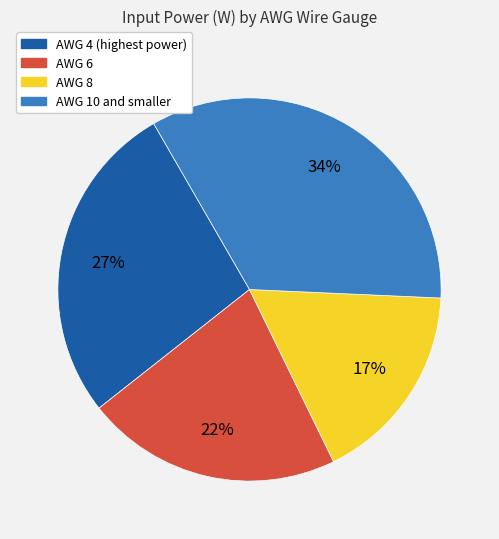

Count the number of slices in the pie.

4